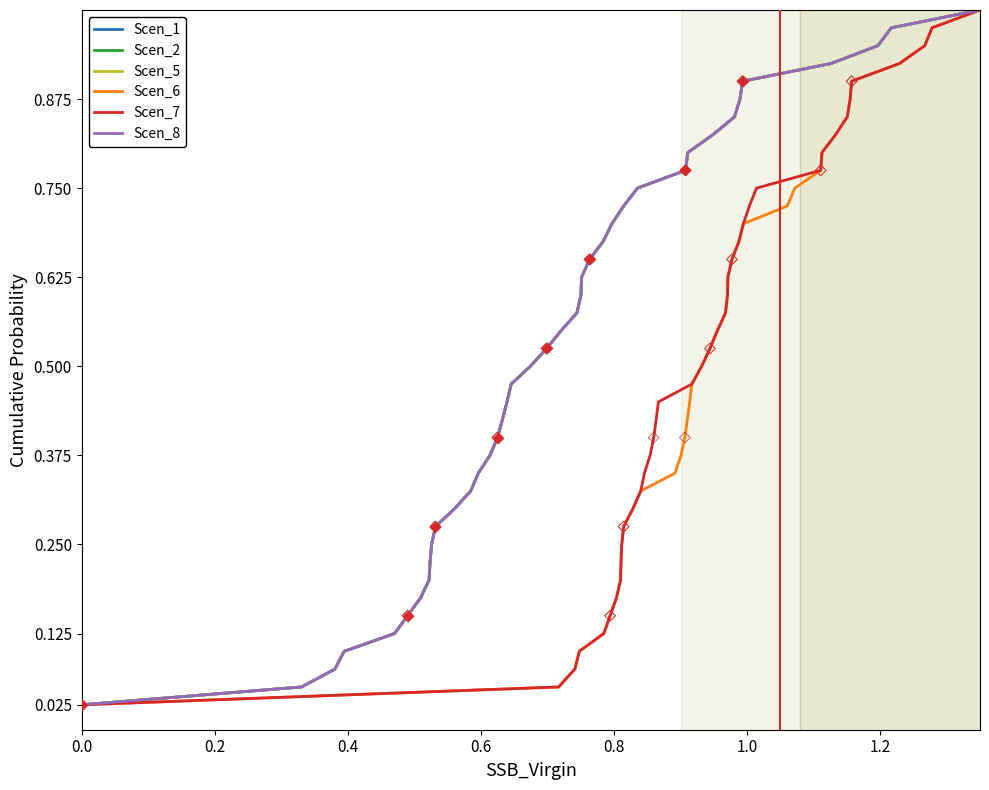

Which series has the widest spread of Y values?

Scen_1